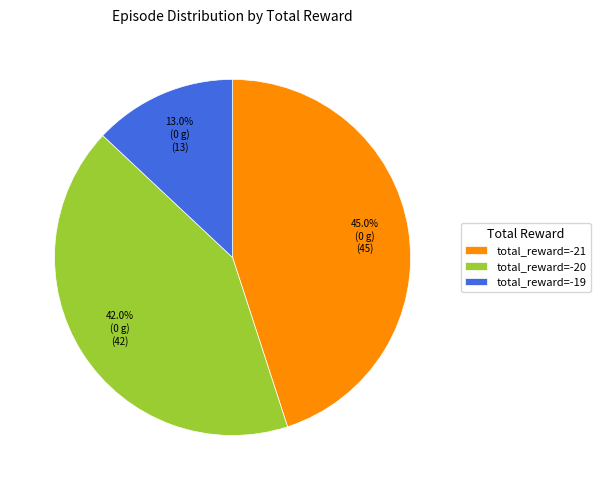

Between total_reward=-20 and total_reward=-21, which is larger?

total_reward=-21